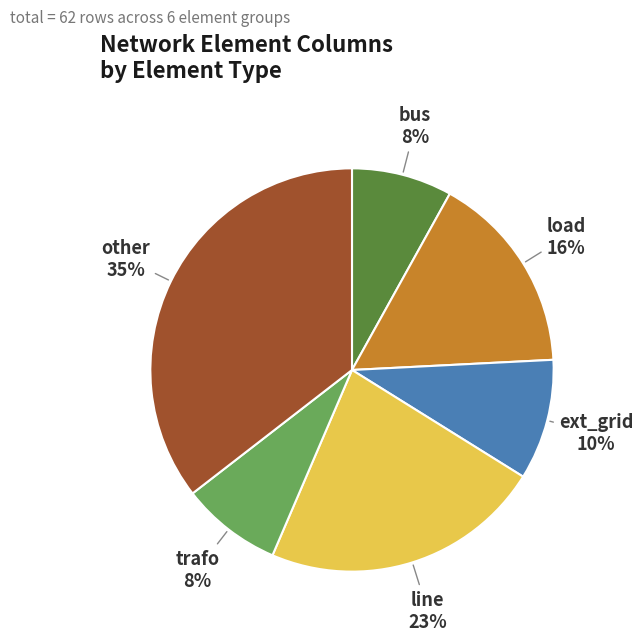

To the nearest percent, what is the difference between the largest and smallest slice percentages?

27%